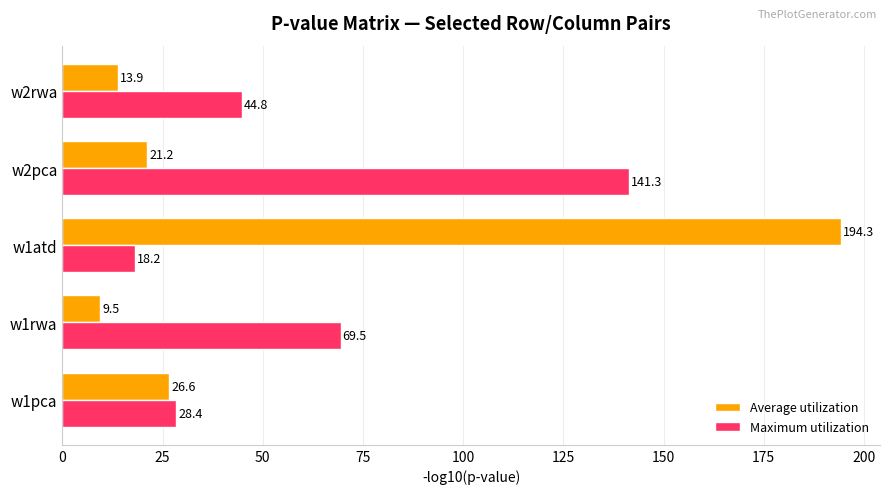

What are all the series names shown in the legend?

Average utilization, Maximum utilization